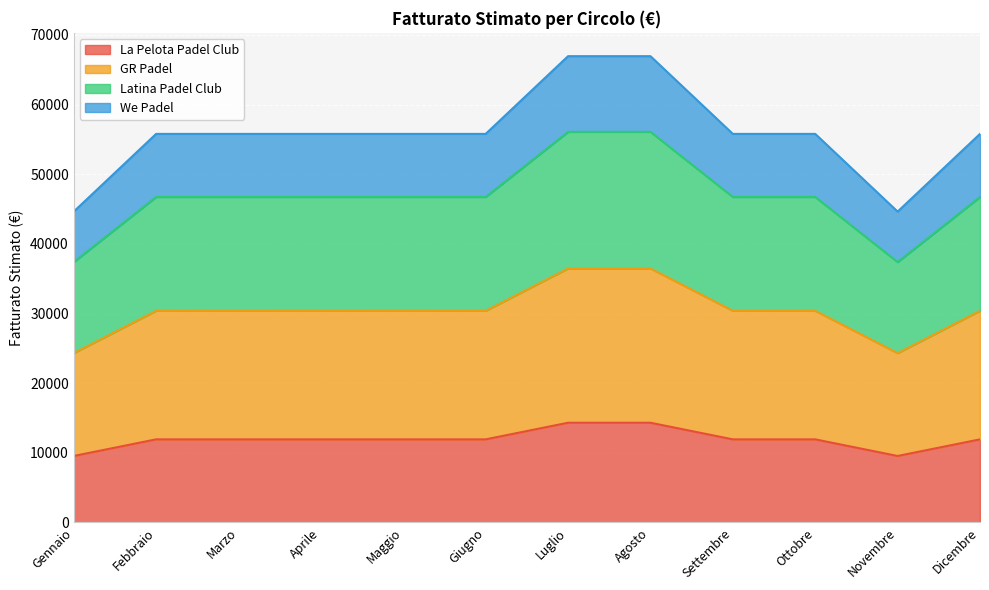

What is the difference between the La Pelota Padel Club values at Agosto and Maggio?

2387